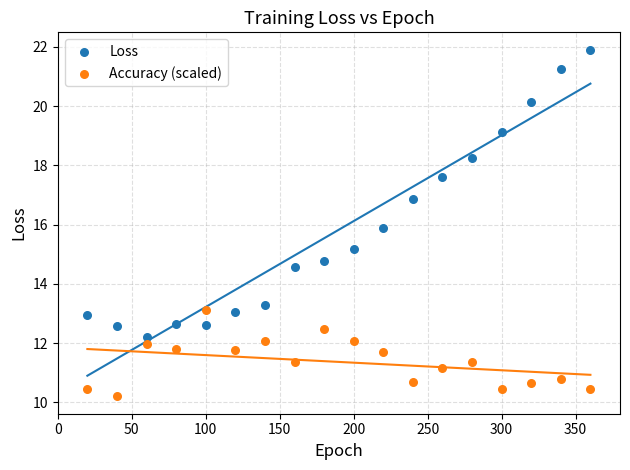

Which series has the largest Y range (max minus min)?

Loss